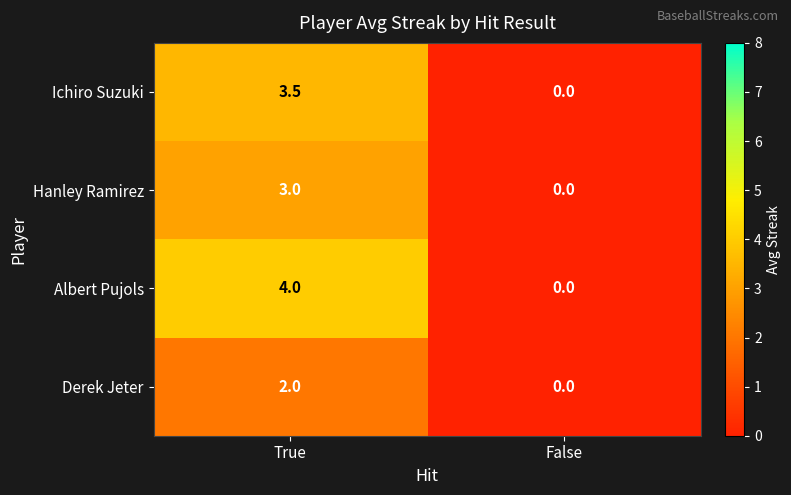

Where is Hanley Ramirez nearest to the value 1?

False